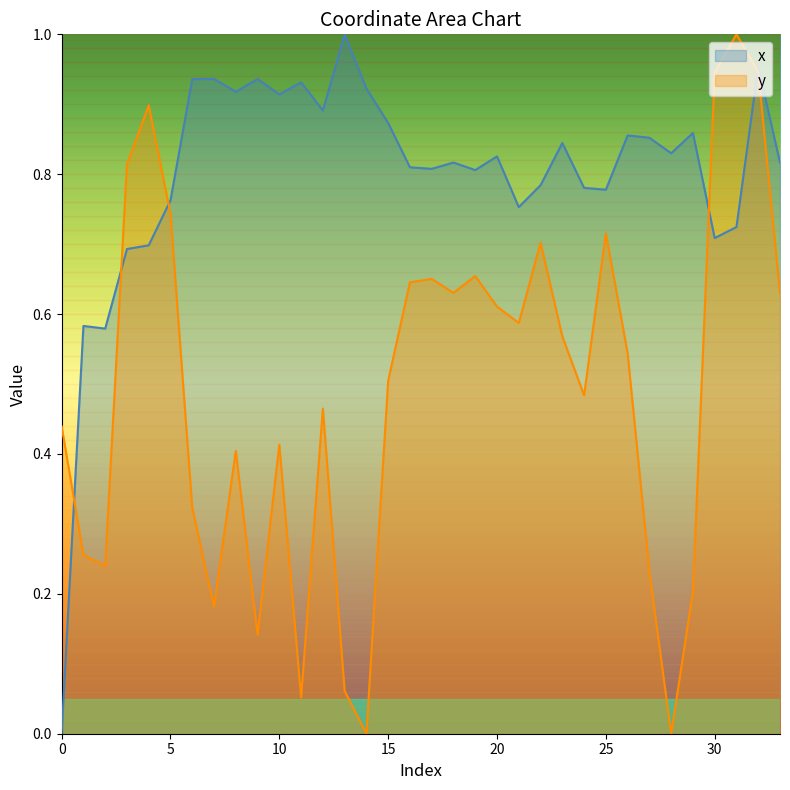

Which series ends up on top after the final intersection of x and y?

x